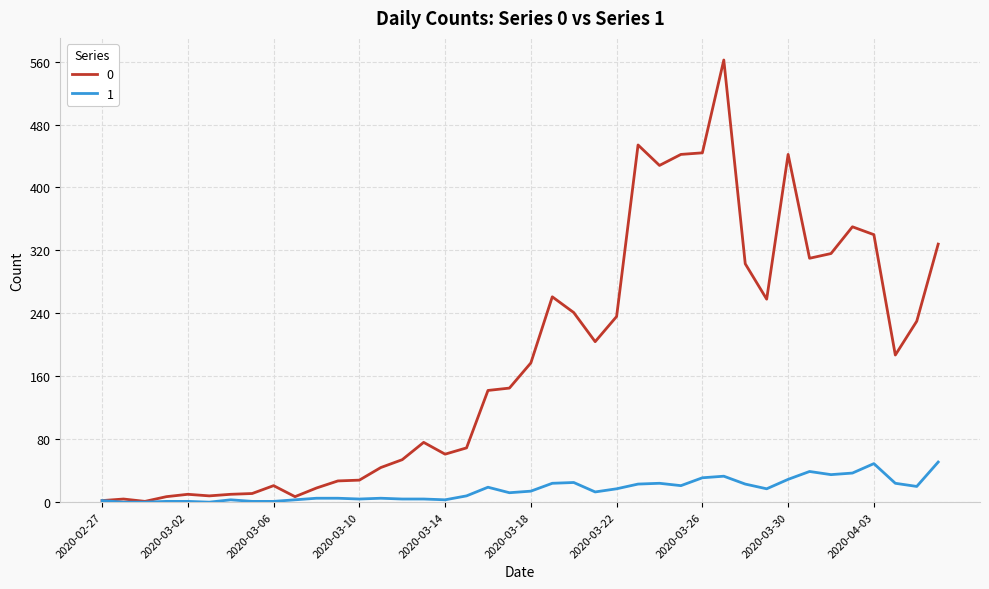

Does the chart have visible grid lines?

Yes